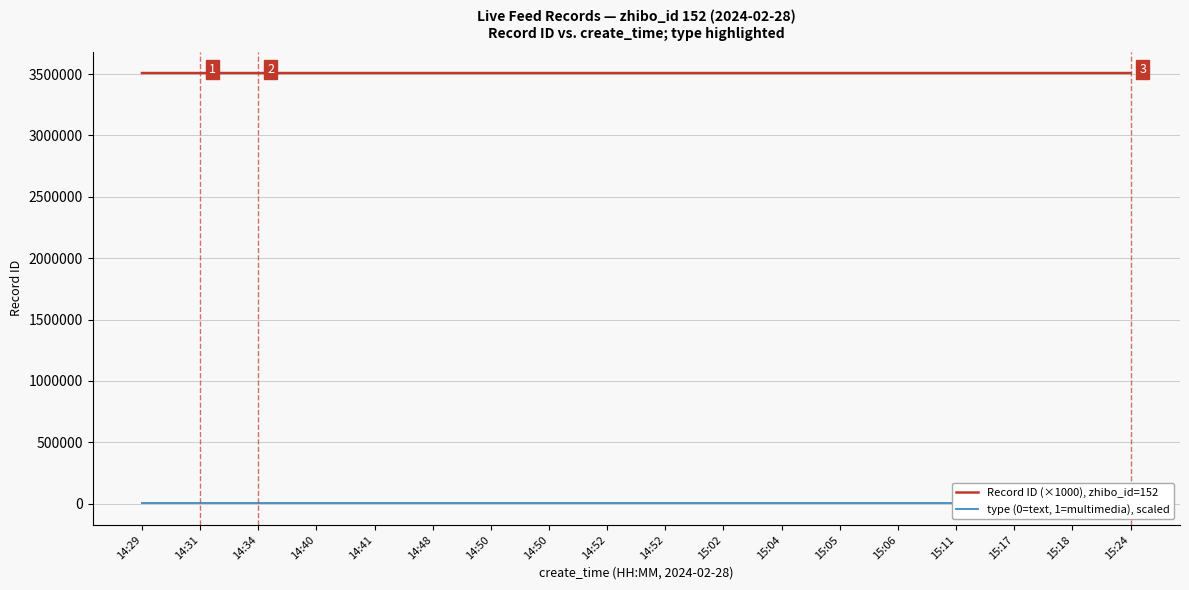

What is the sum of all type (0=text, 1=multimedia), scaled values?

63.1